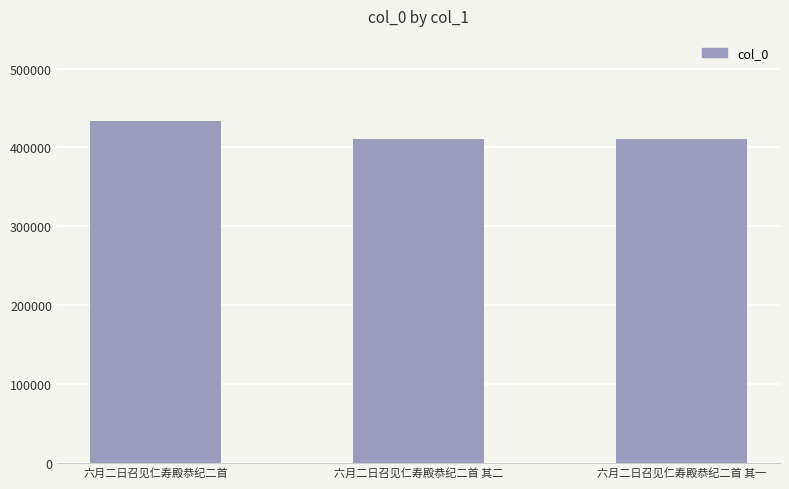

Count the number of categories in the chart.

3